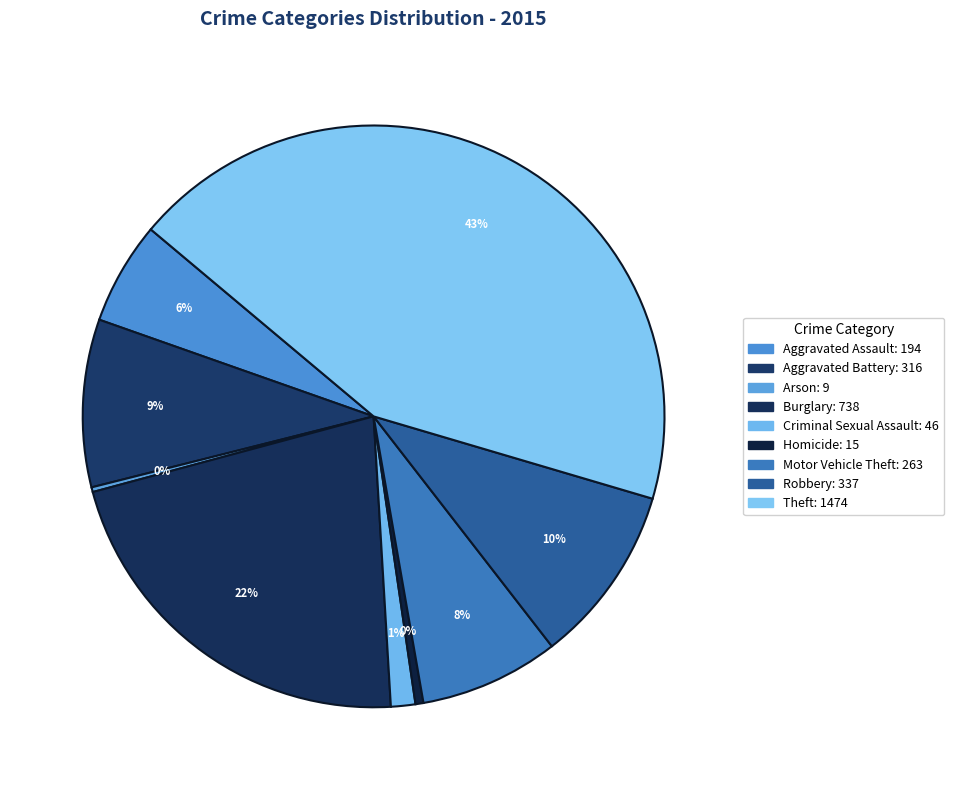

Is Motor Vehicle Theft the majority of the pie?

No